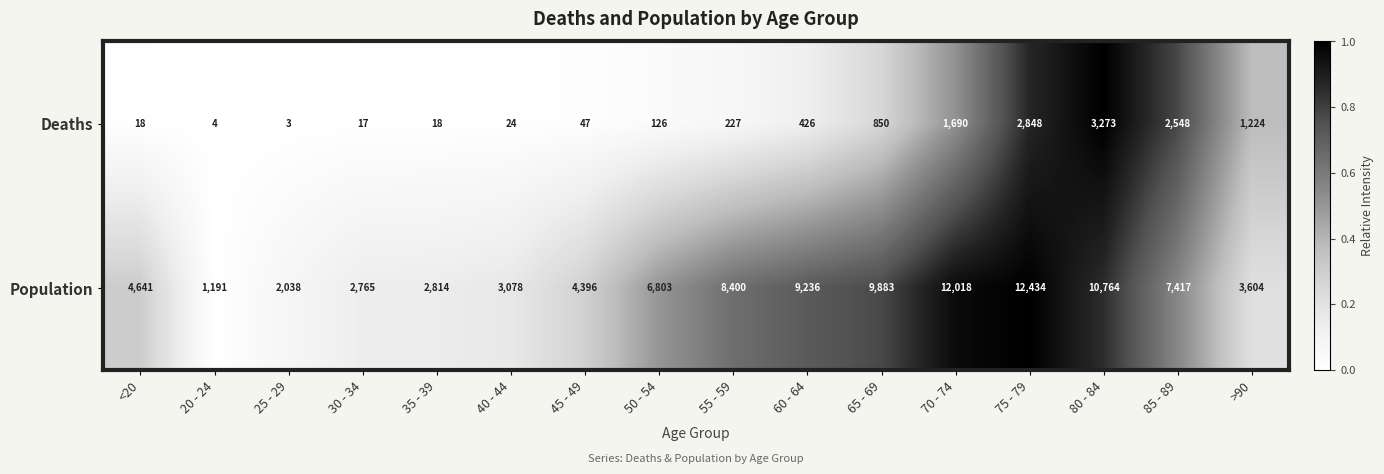

How many categories are shown in the chart?

16